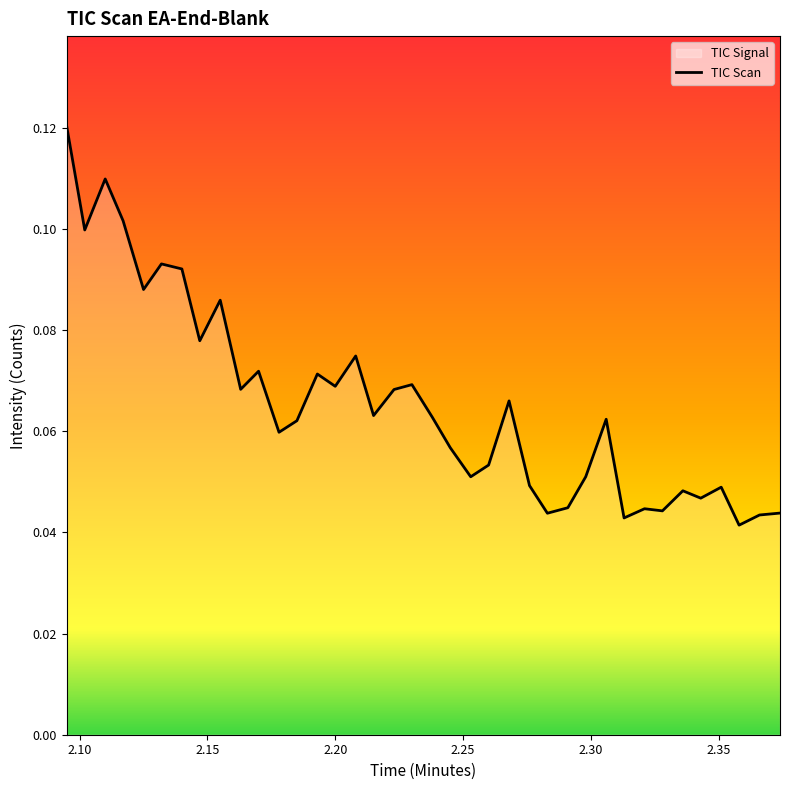

Count the values in the range 0 to 1.

38